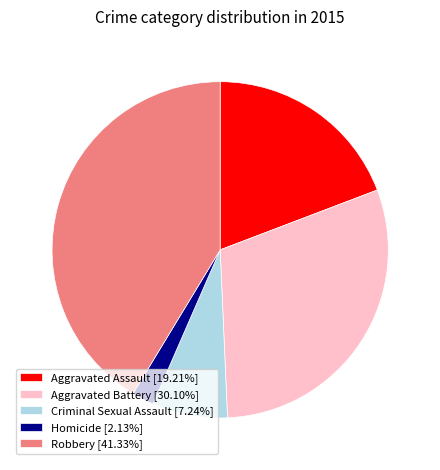

Is the sum of Criminal Sexual Assault [7.24%] and Robbery [41.33%] greater than half?

No